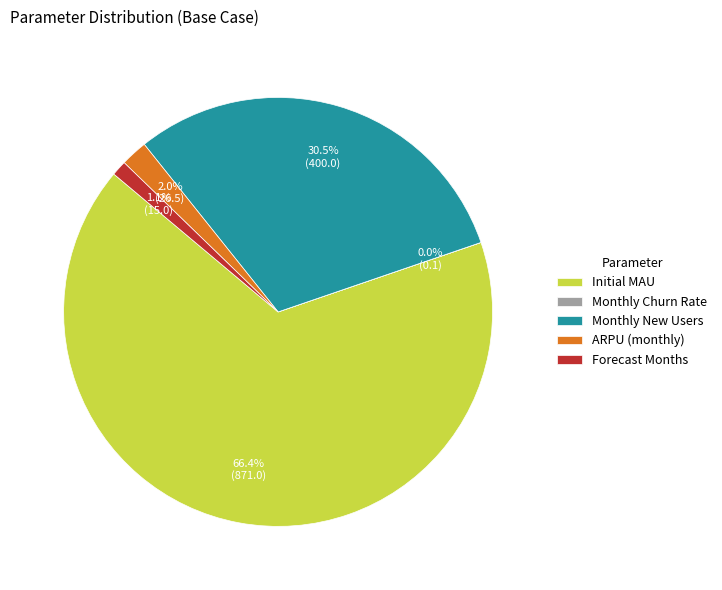

Which slice represents more than half of the pie?

Initial MAU